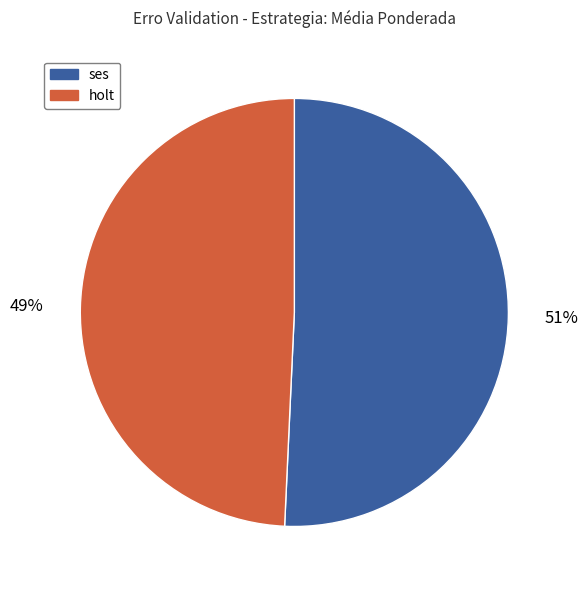

How many slices are in this pie chart?

2